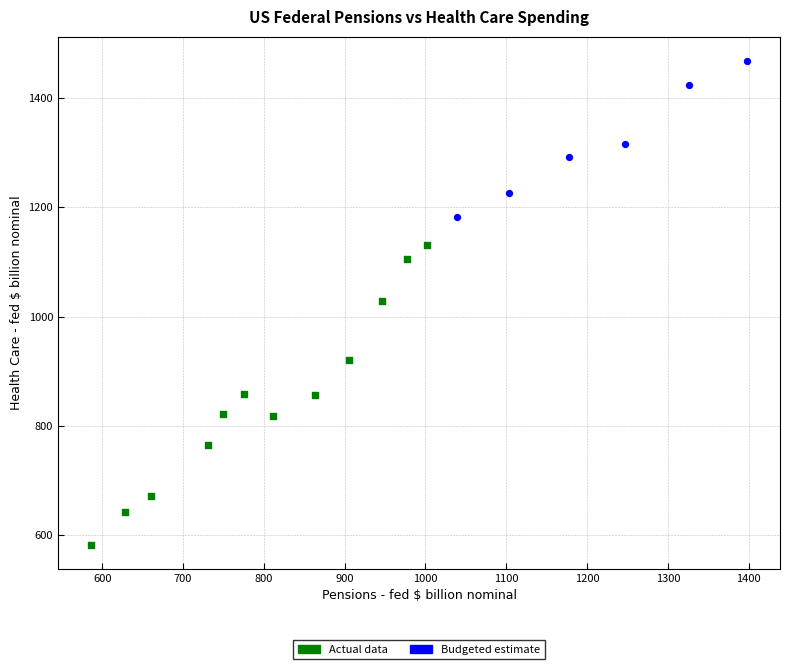

Which series reaches the maximum Y coordinate?

Budgeted estimate